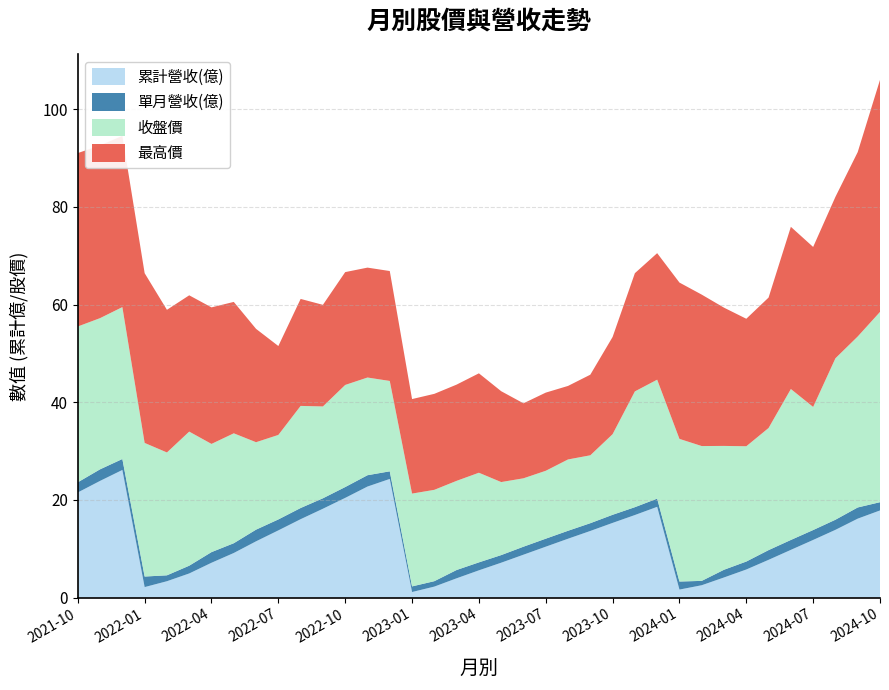

Reading left to right, transcribe all the data shown in this chart.

累計營收(億): 21.5	23.9	26.1	2.2	3.4	5.0	7.1	9.1	11.5	13.8	16.1	18.2	20.4	22.7	24.3	1.1	2.3	4.0	5.6	7.2	8.8	10.4	12.1	13.7	15.3	16.9	18.6	1.6	2.5	4.1	5.8	7.7	9.8	11.8	13.9	16.2	17.9
單月營收(億): 2.1	2.4	2.2	2.2	1.2	1.6	2.2	2.0	2.4	2.2	2.3	2.1	2.2	2.3	1.6	1.1	1.1	1.7	1.6	1.6	1.6	1.6	1.6	1.6	1.7	1.6	1.7	1.6	0.9	1.6	1.6	2.0	2.0	2.0	2.1	2.3	1.7
收盤價: 31.9	30.9	31.1	27.4	25.1	27.4	22.1	22.5	17.9	17.3	20.9	18.8	20.9	20.0	18.5	19.0	18.7	18.2	18.4	14.9	14.0	13.9	14.6	13.9	16.5	23.7	24.4	29.2	27.6	25.4	23.6	25.0	30.9	25.2	33.0	35.0	39.0
最高價: 35.5	35.4	35.0	34.8	29.2	27.9	27.9	26.9	23.2	18.2	21.9	20.8	23.1	22.5	22.5	19.4	19.6	19.7	20.4	18.6	15.3	16.0	15.1	16.5	19.9	24.2	25.9	32.0	31.0	28.3	26.1	26.7	33.2	32.8	33.0	37.8	47.5